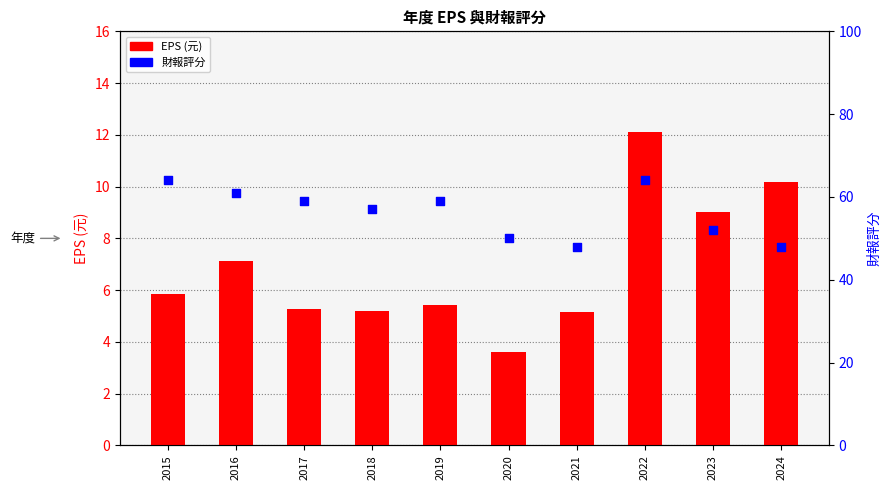

At how many categories does at least one series exceed 46?

10